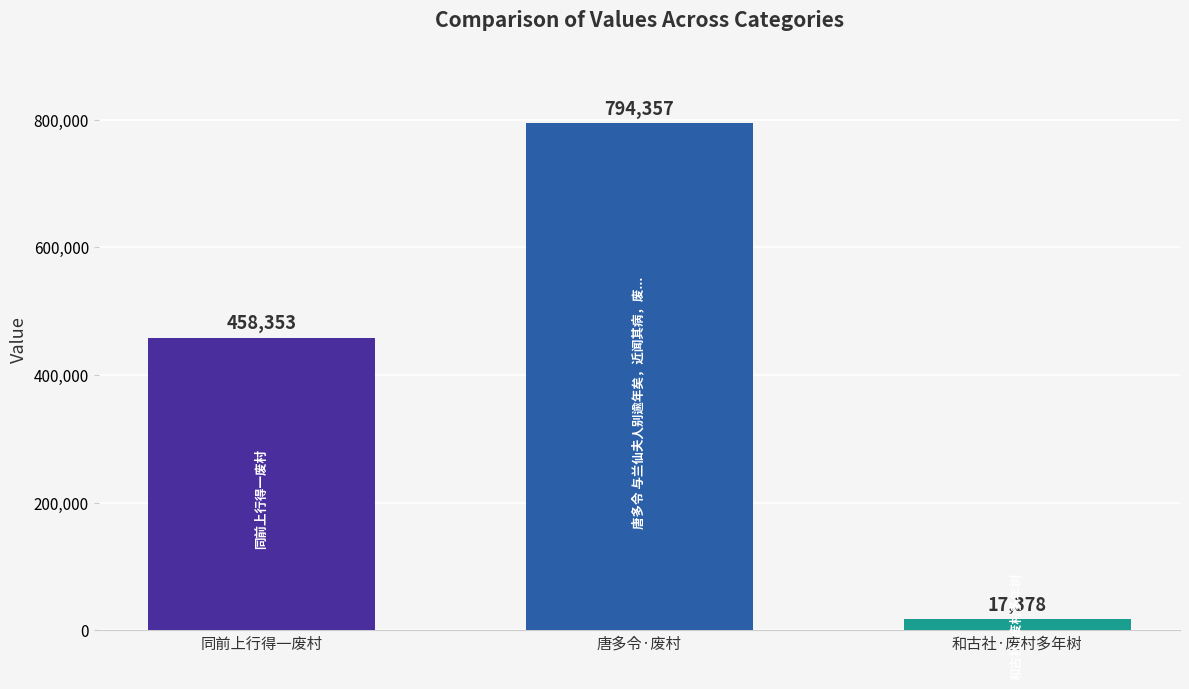

How many values are below 458353?

1